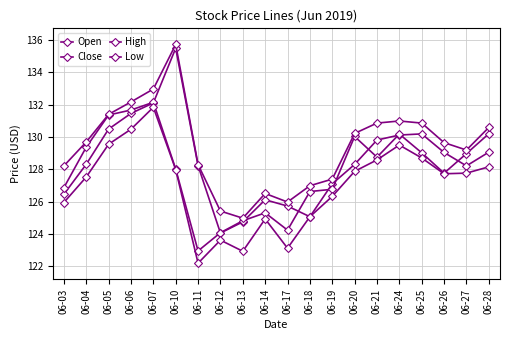

Reading left to right, list all the values displayed in this chart.

Open: 06-03=126.5	06-04=128.3	06-05=130.5	06-06=131.5	06-07=132.1	06-10=135.5	06-11=128.2	06-12=124.0	06-13=124.7	06-14=126.1	06-17=125.7	06-18=125.1	06-19=127.1	06-20=128.3	06-21=129.8	06-24=130.1	06-25=130.2	06-26=129.0	06-27=128.2	06-28=129.1
Close: 06-03=126.9	06-04=129.4	06-05=131.4	06-06=131.7	06-07=132.2	06-10=128.0	06-11=122.9	06-12=124.1	06-13=124.8	06-14=125.3	06-17=124.2	06-18=126.6	06-19=126.8	06-20=130.0	06-21=128.8	06-24=130.2	06-25=129.0	06-26=127.8	06-27=129.0	06-28=130.2
High: 06-03=128.2	06-04=129.7	06-05=131.4	06-06=132.2	06-07=133.0	06-10=135.7	06-11=128.3	06-12=125.4	06-13=125.0	06-14=126.5	06-17=126.0	06-18=127.0	06-19=127.4	06-20=130.2	06-21=130.9	06-24=131.0	06-25=130.9	06-26=129.7	06-27=129.2	06-28=130.6
Low: 06-03=125.9	06-04=127.5	06-05=129.6	06-06=130.5	06-07=131.8	06-10=128.0	06-11=122.2	06-12=123.6	06-13=122.9	06-14=124.9	06-17=123.1	06-18=125.1	06-19=126.3	06-20=127.9	06-21=128.6	06-24=129.5	06-25=128.7	06-26=127.7	06-27=127.8	06-28=128.2